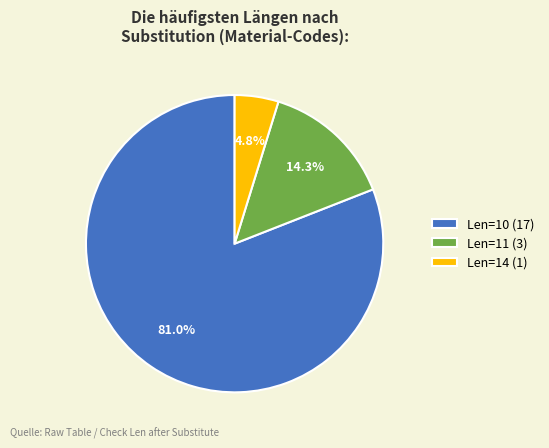

Between Len=10 (17) and Len=14 (1), which is larger?

Len=10 (17)